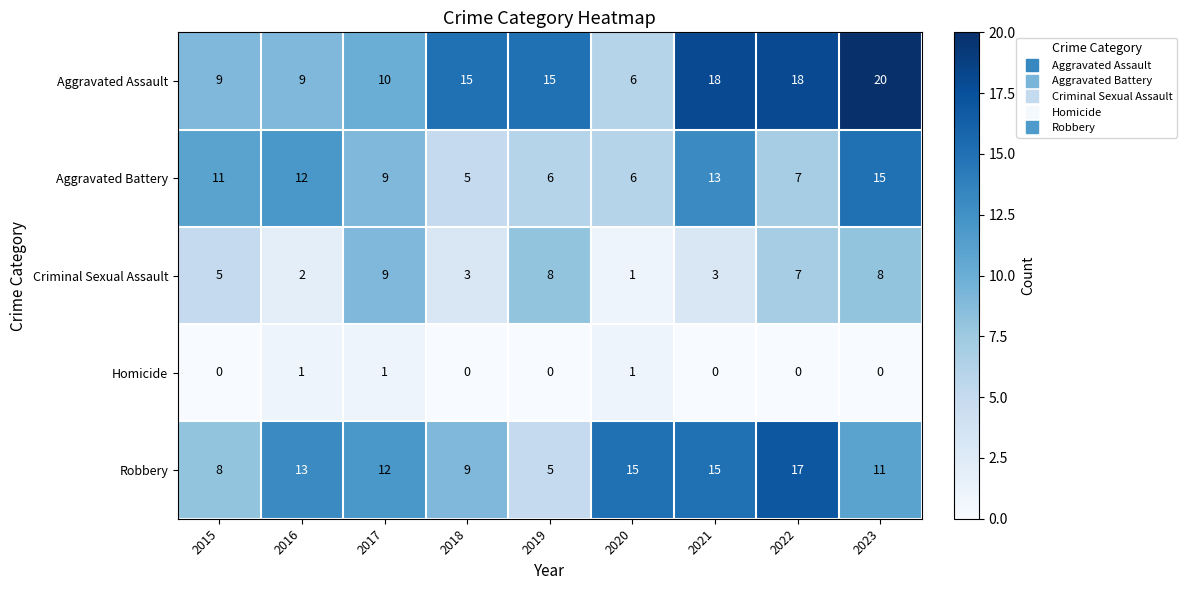

Which label corresponds to the largest value in the chart?

2023